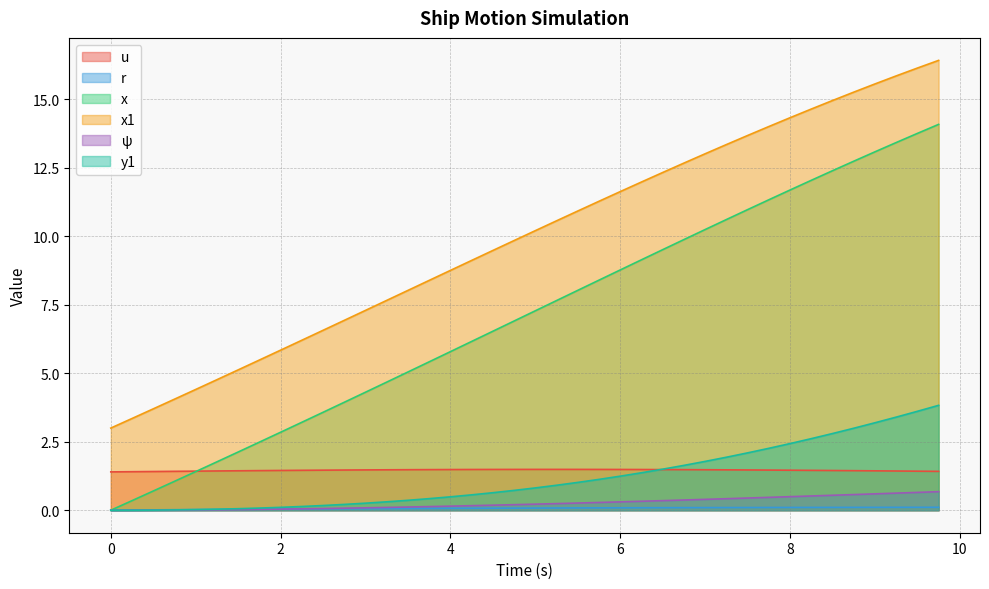

Rank the series at 1.75 from lowest to highest value.

ψ, r, y1, u, x, x1